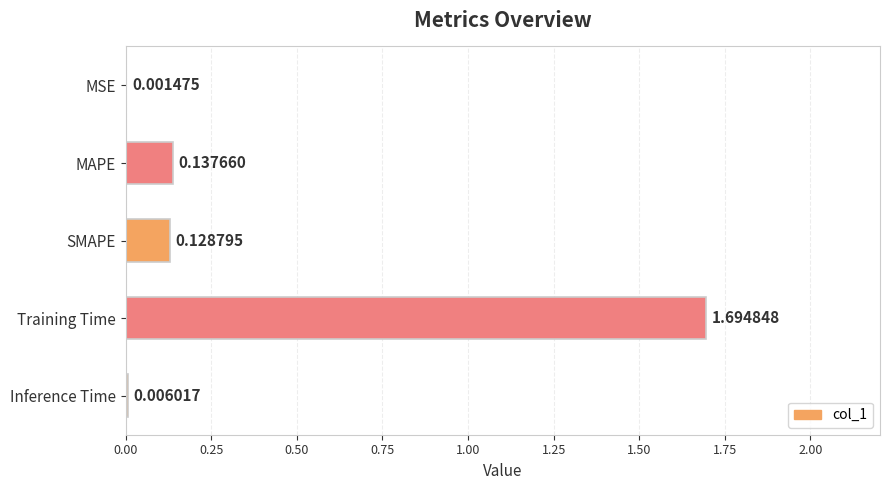

What is the sum of all values?

2.0